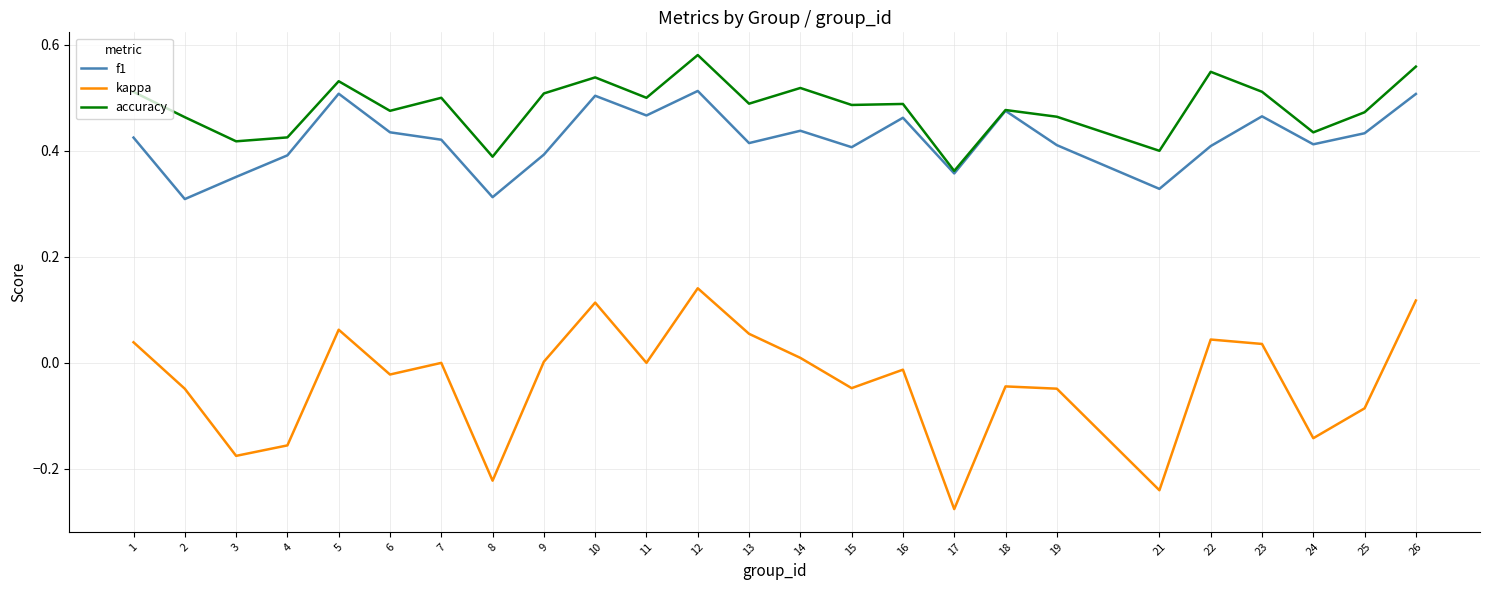

Does the chart display data point markers on the line(s)?

No